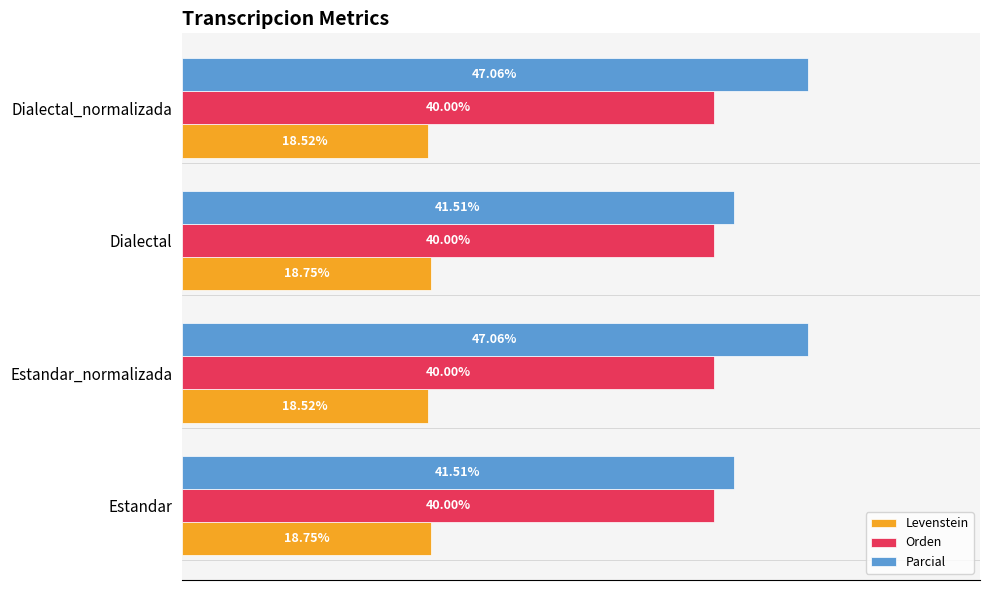

Is the value of Parcial at Dialectal greater than the value of Orden at Estandar_normalizada?

Yes